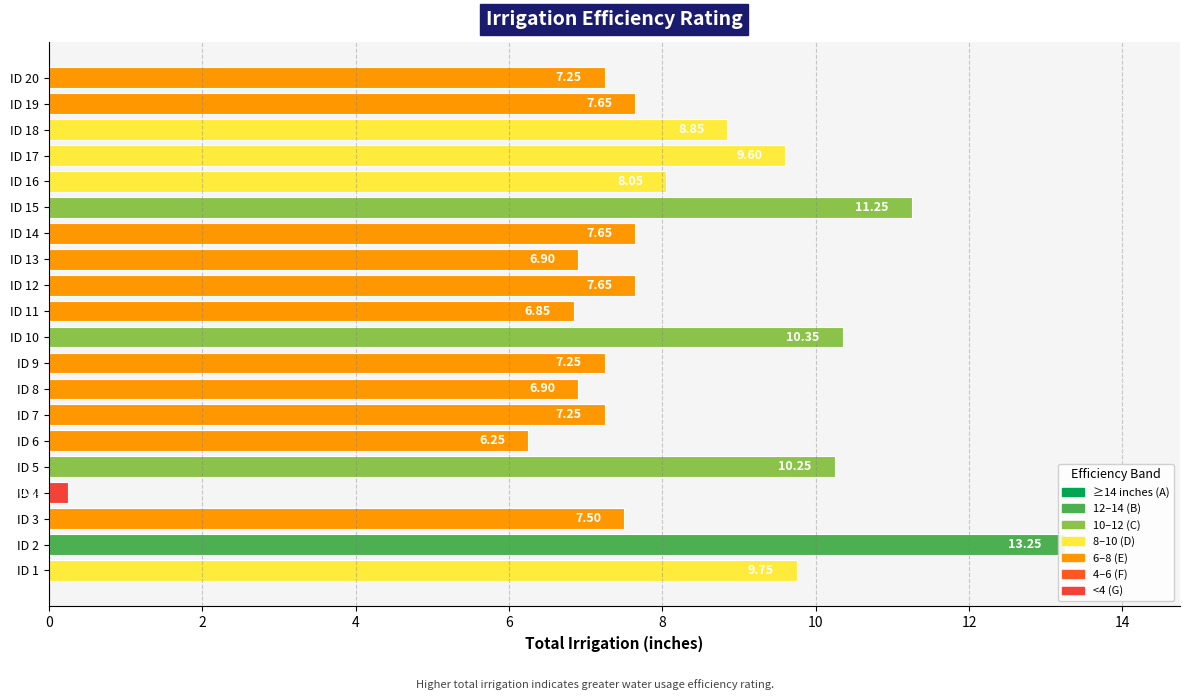

Count the number of values greater than 7.

15